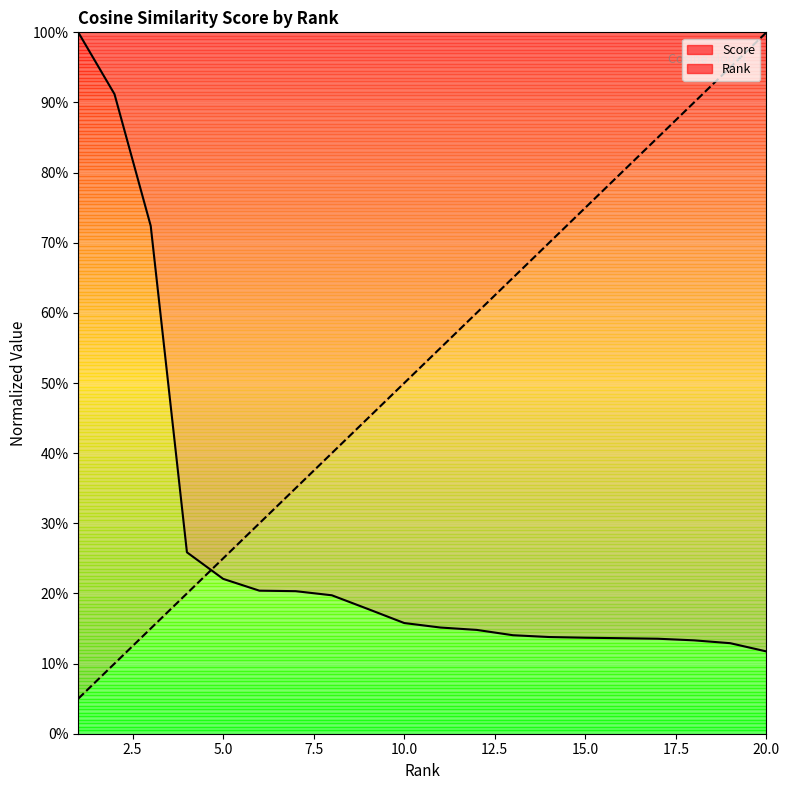

What is the value of the Rank point at the 20th from the left?

1.0